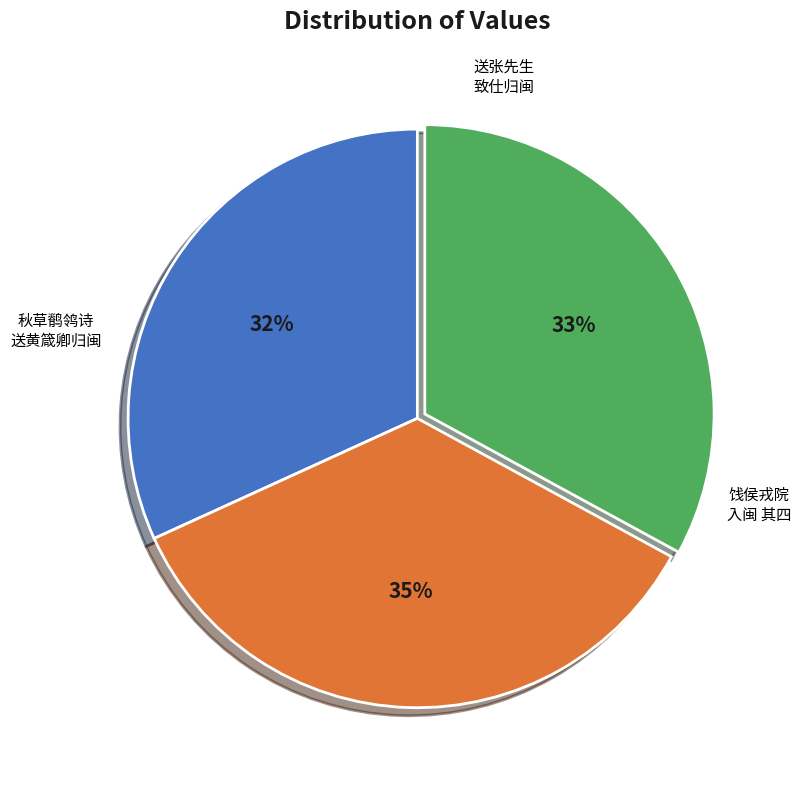

To the nearest percent, what is the average slice percentage?

33%